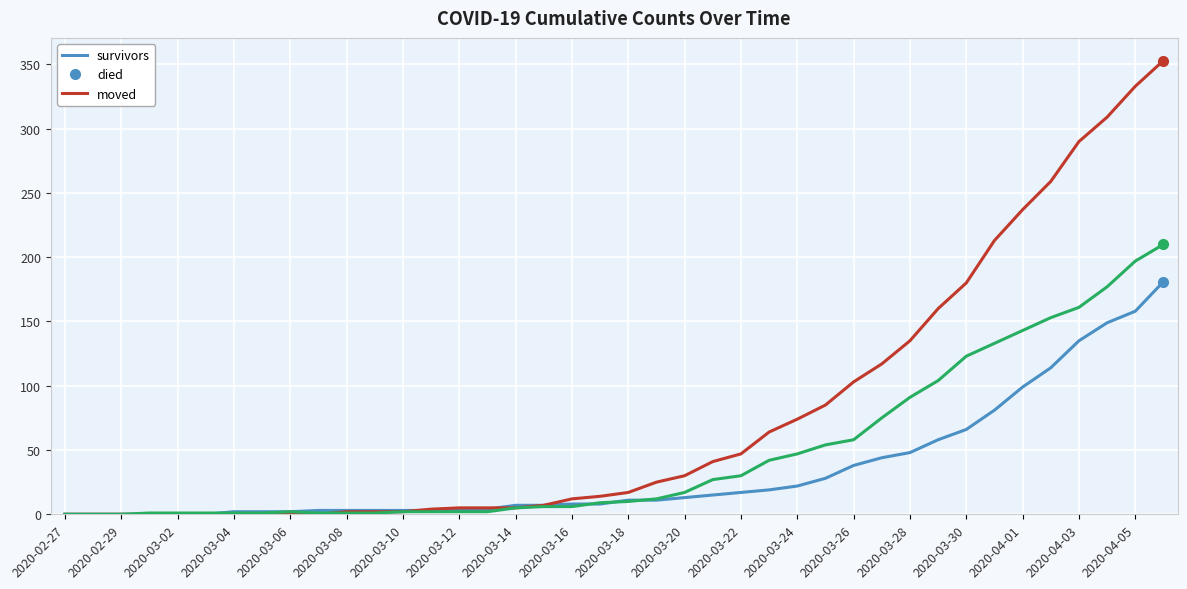

Which series has the widest spread of values?

died